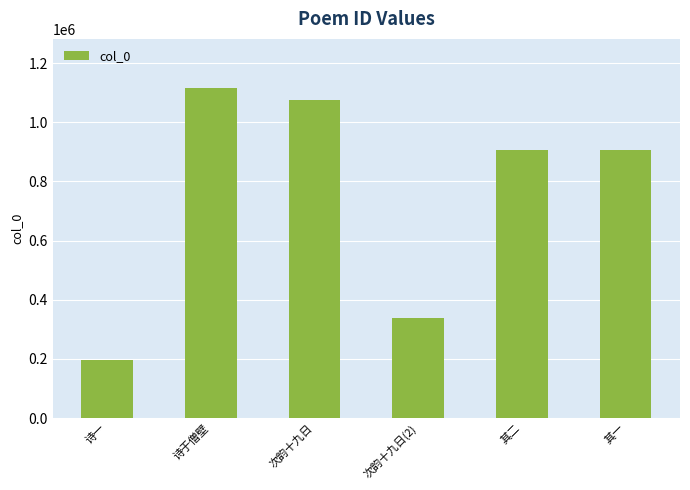

Read the value at 诗于僧壁, to the nearest 50.

1114400